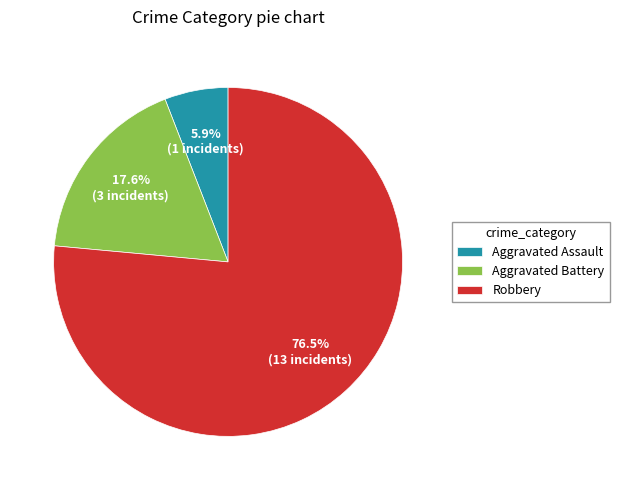

What is the largest slice in the pie chart?

Robbery